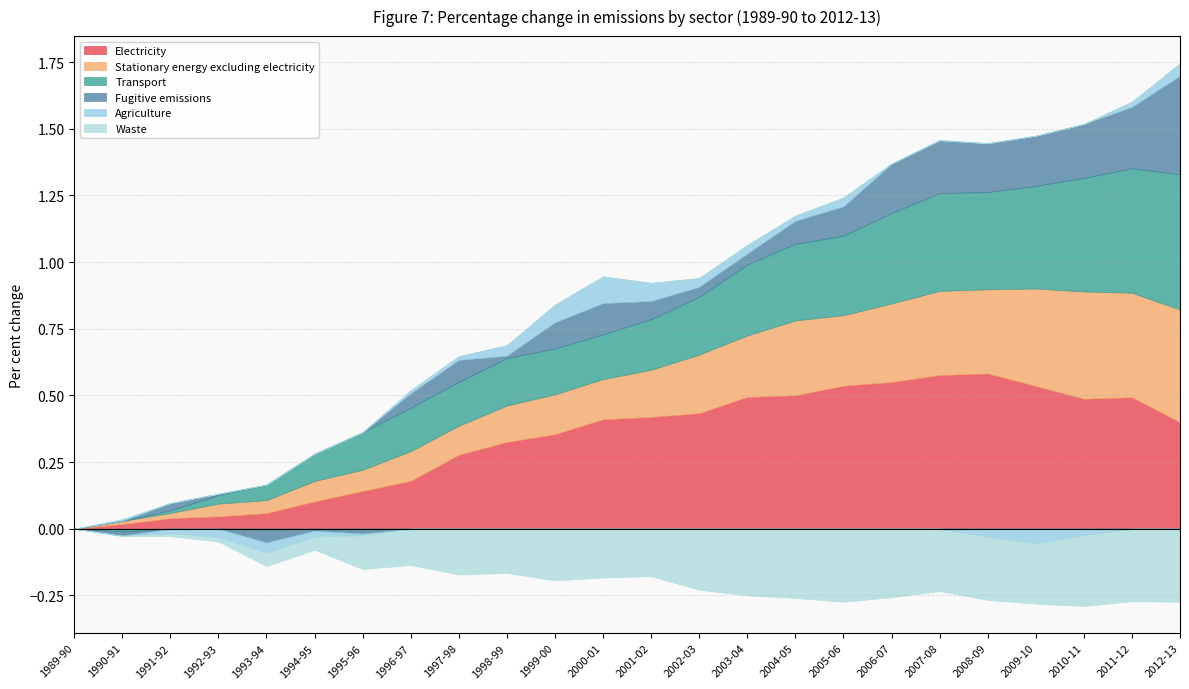

What is the difference between the highest and lowest values at 1997-98?

0.4